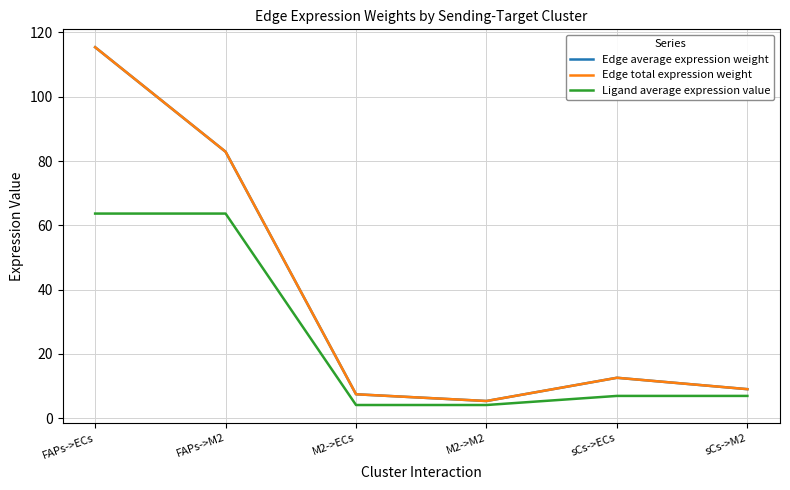

Does the chart display data point markers on the line(s)?

No